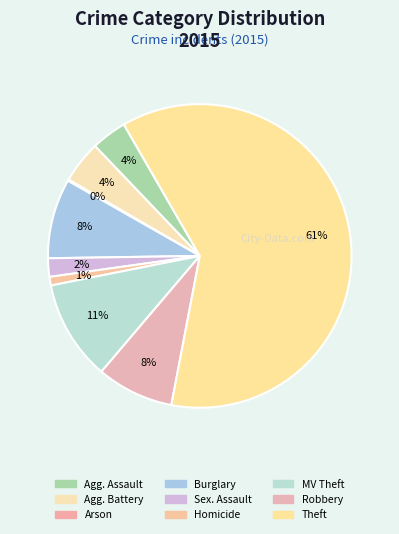

Which category has the biggest portion of the pie?

Theft